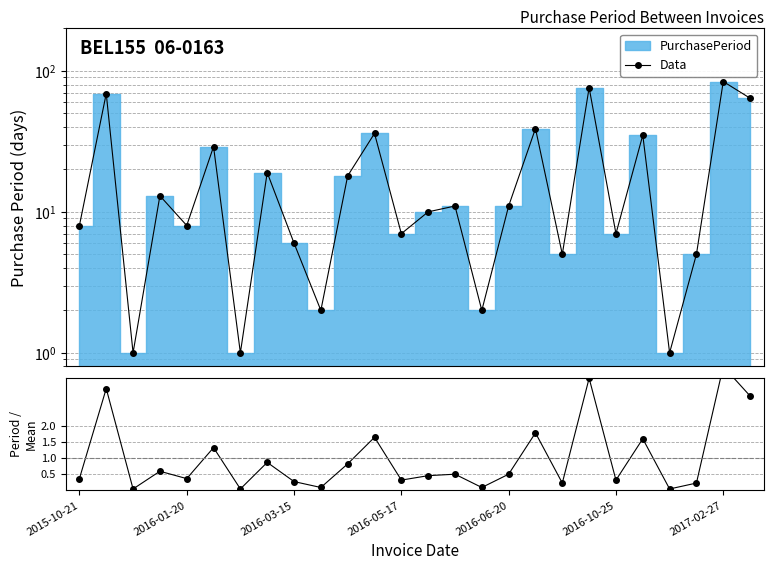

How many data points in Data are less than 11?

13